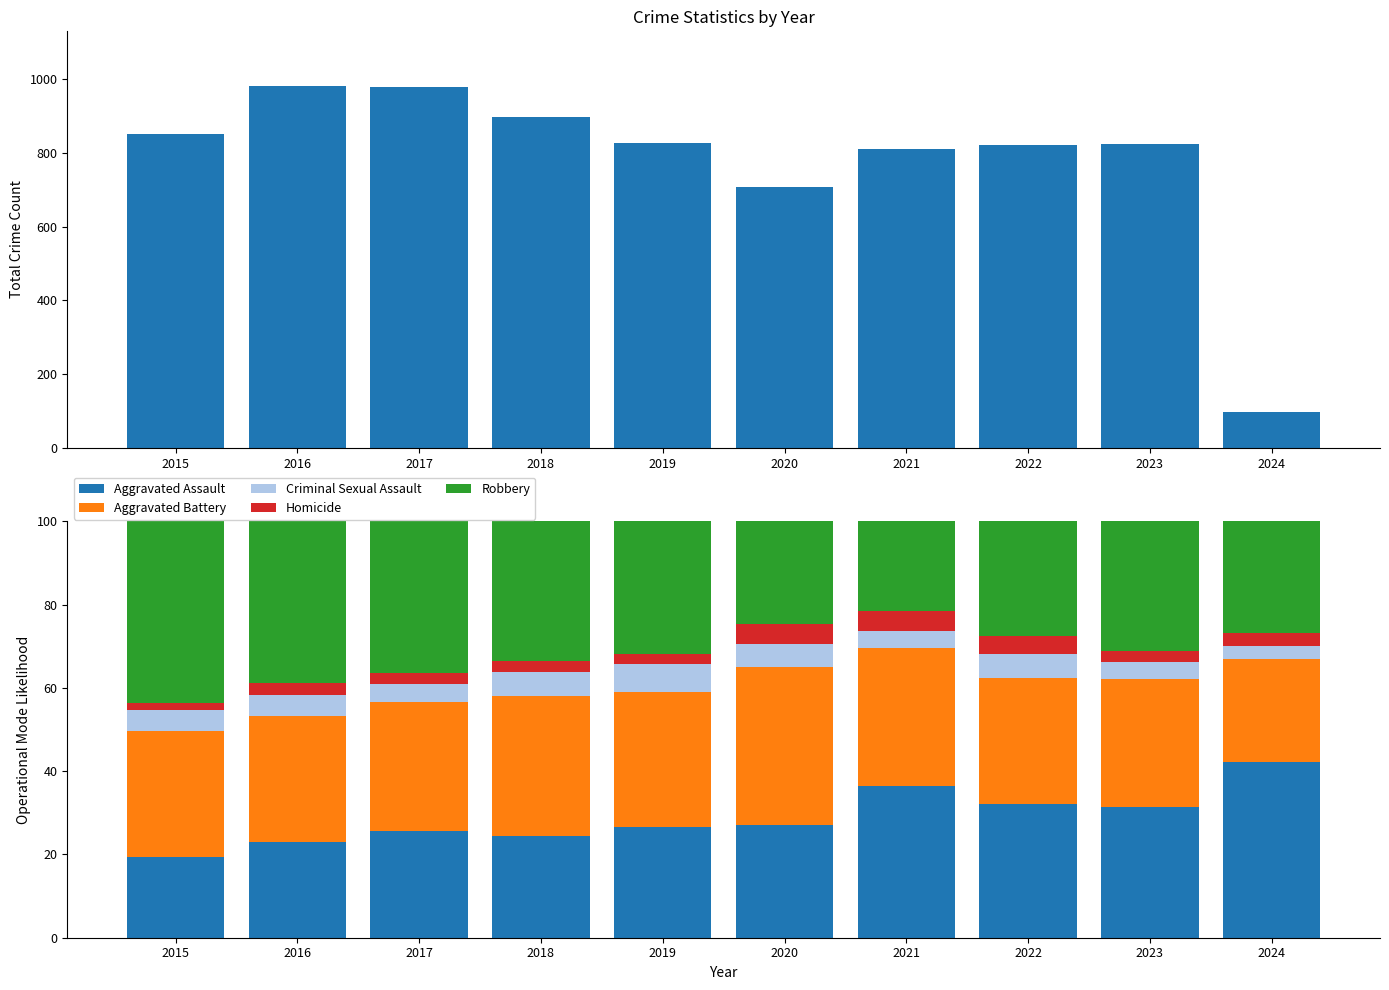

Which series has the widest spread of values?

Total